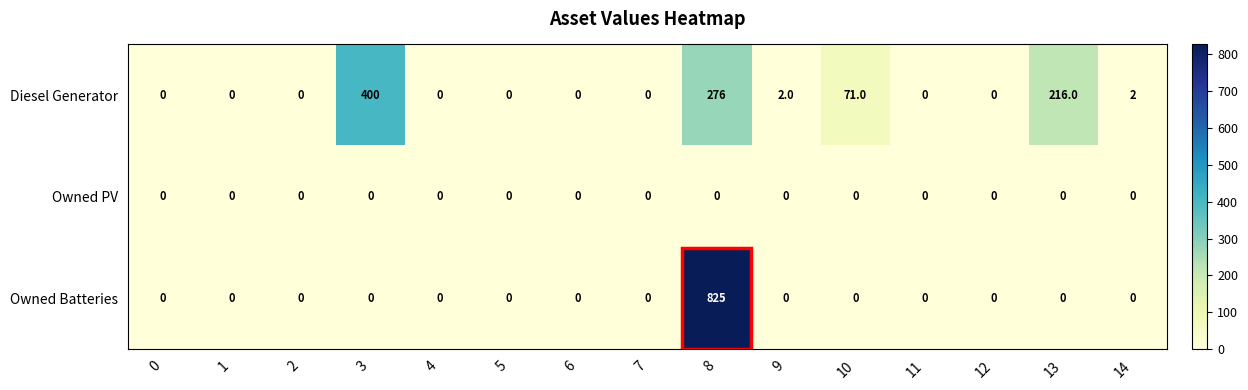

At how many categories does at least one series exceed 644?

1